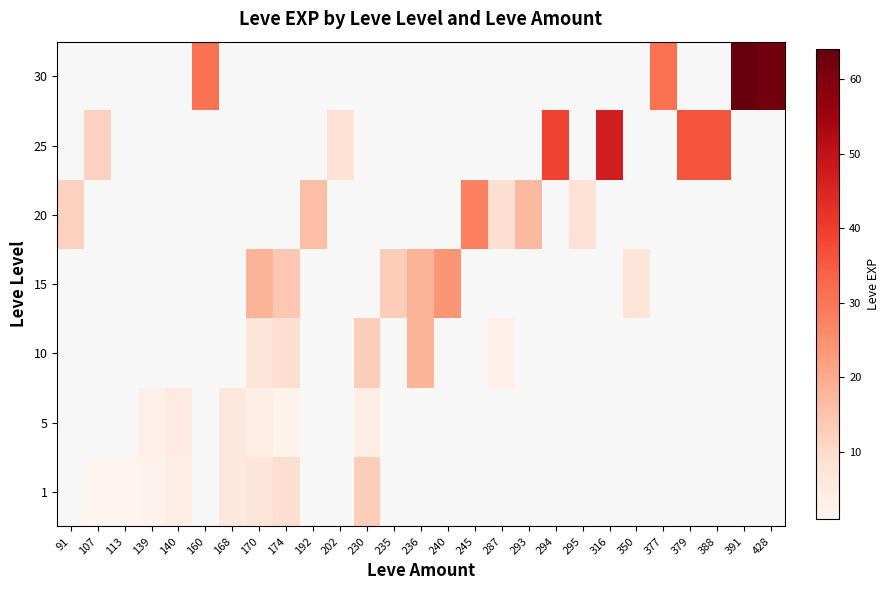

What is the difference between the highest and lowest values at 170?

14.0